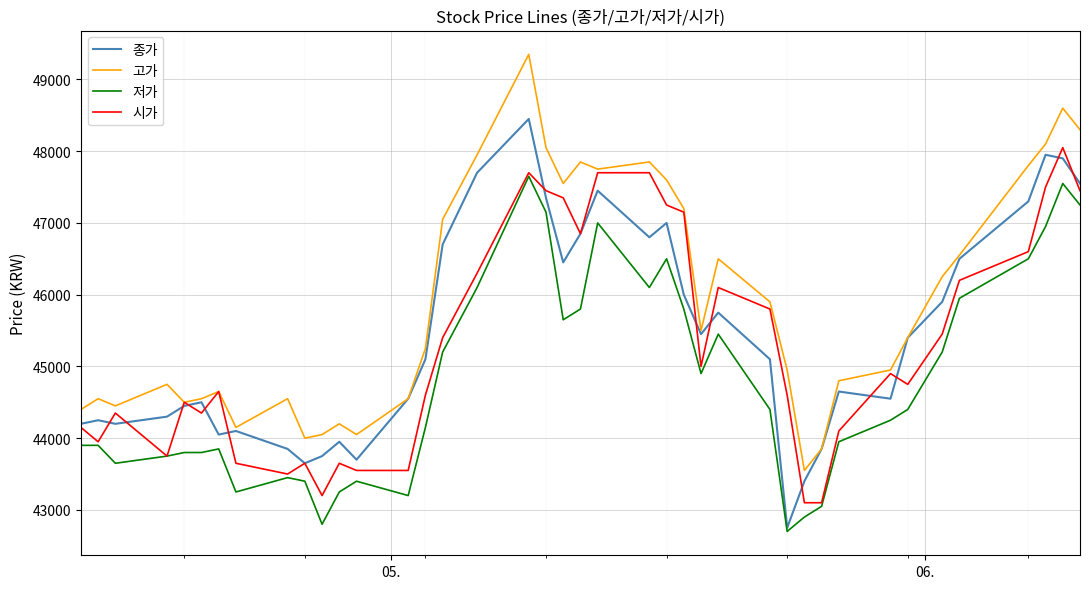

Is this an area chart (filled region under the line)?

No